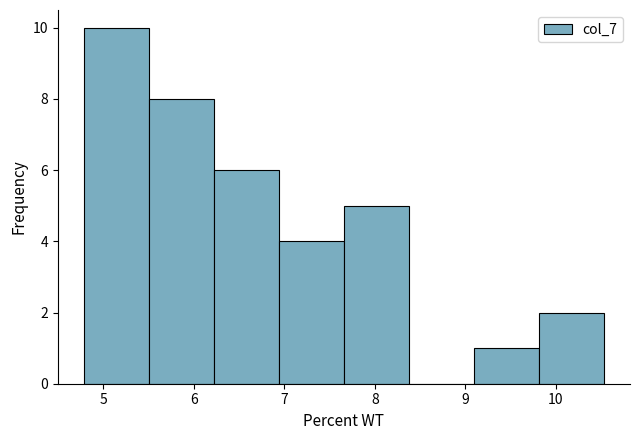

What is the height of the bar covering 7.7 to 8.4 on the x-axis? Neither the bar edges nor the heights are printed on the chart, so give them approximately, as read against the axes.

5